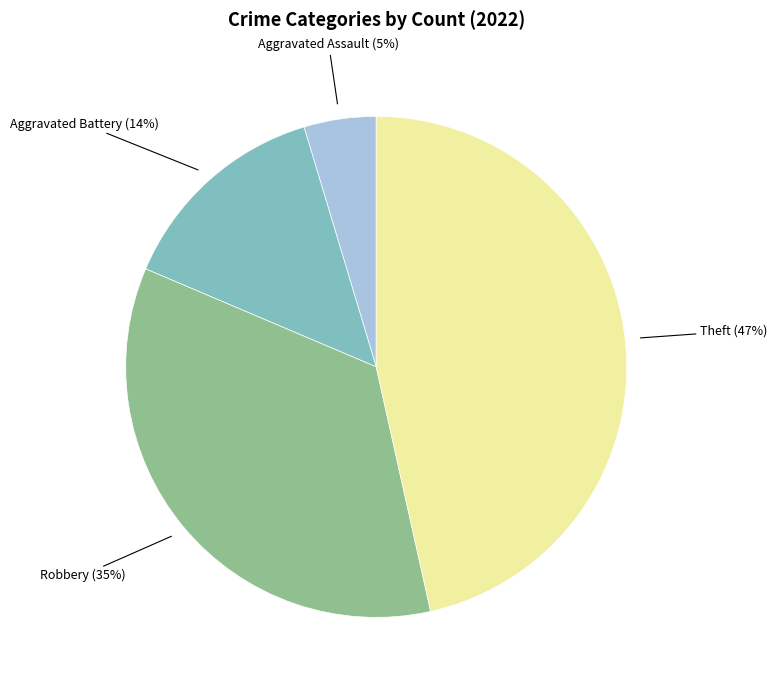

What is the largest slice in the pie chart?

Theft